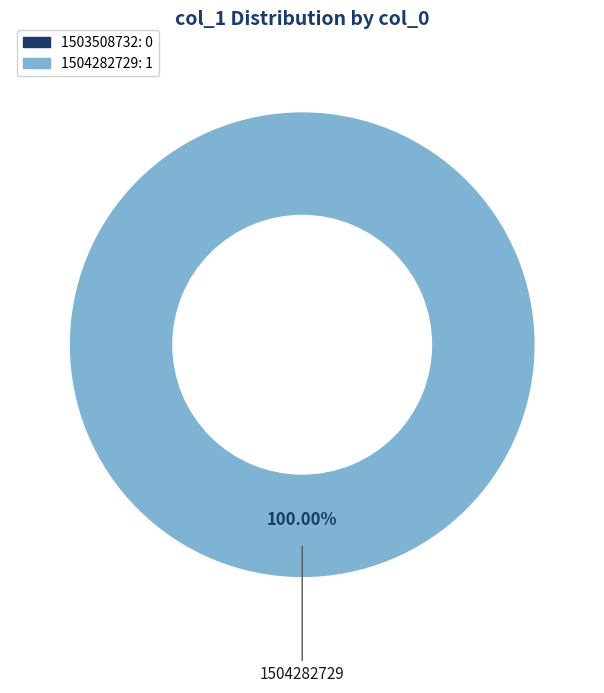

The 1504282729 slice represents 100% of the pie. True or false?

True